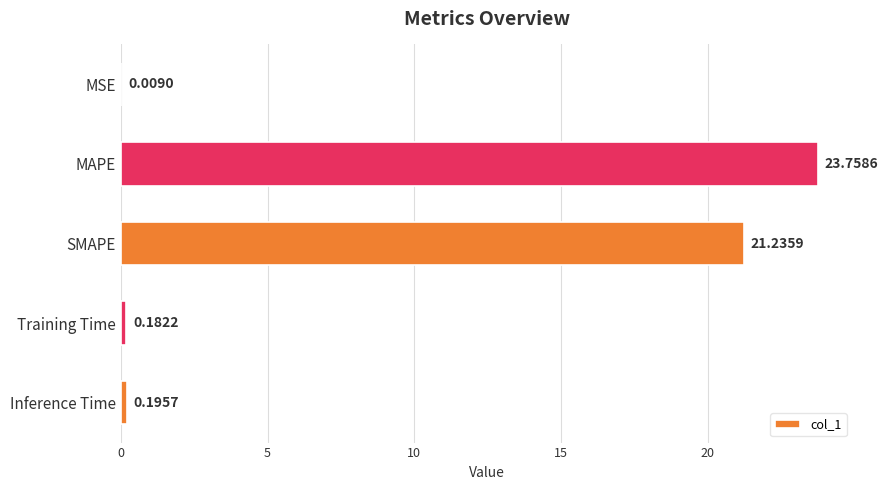

Which label corresponds to the largest value in the chart?

MAPE